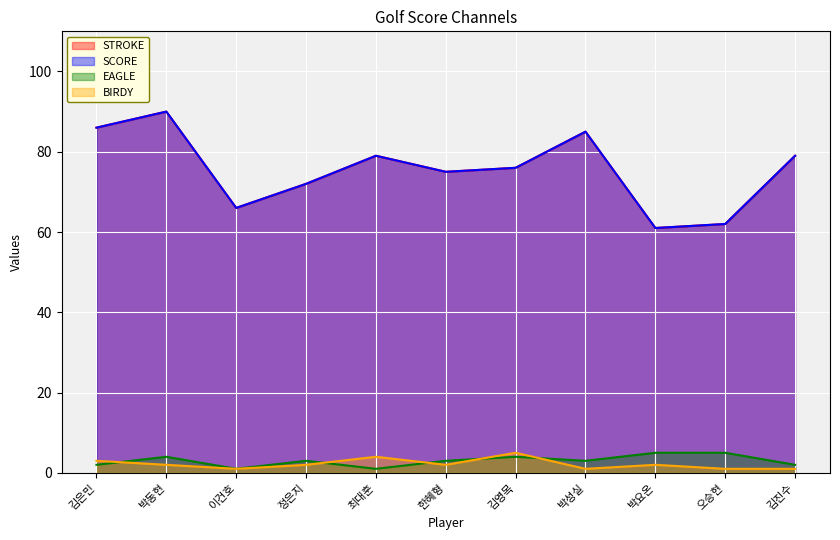

True or false: SCORE and EAGLE intersect in this chart.

False